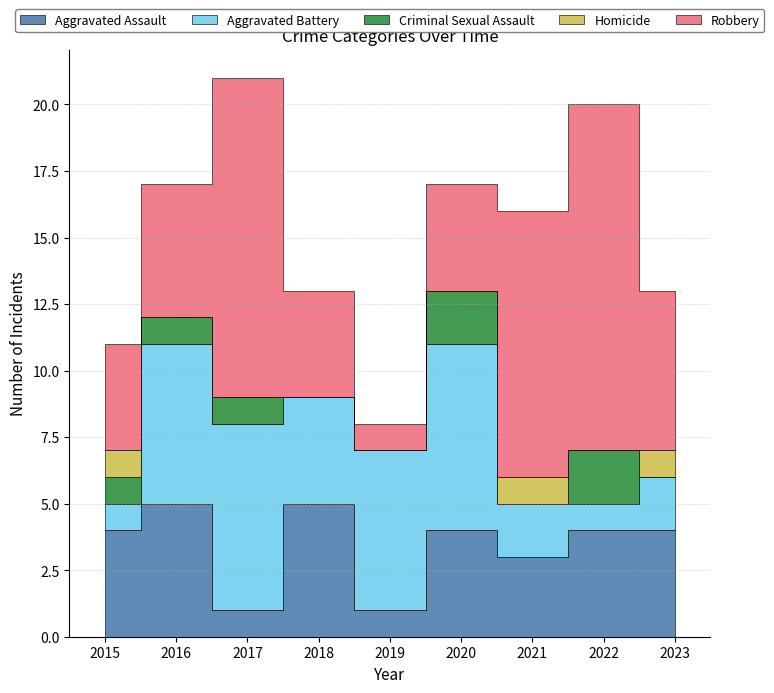

What is the difference between the highest and lowest values at 2022?

13